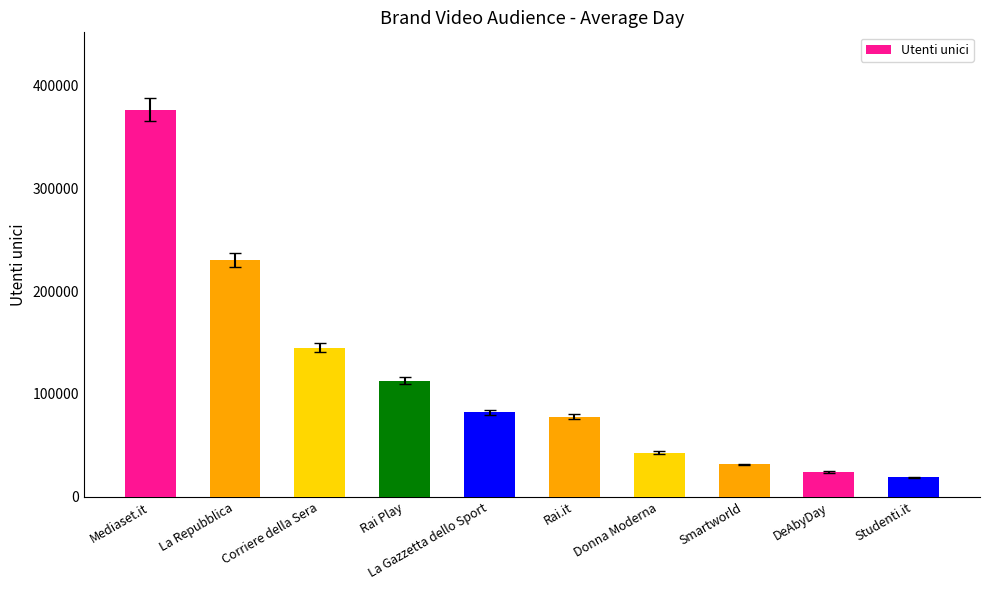

What is the value of the 5th bar from the left?

82139